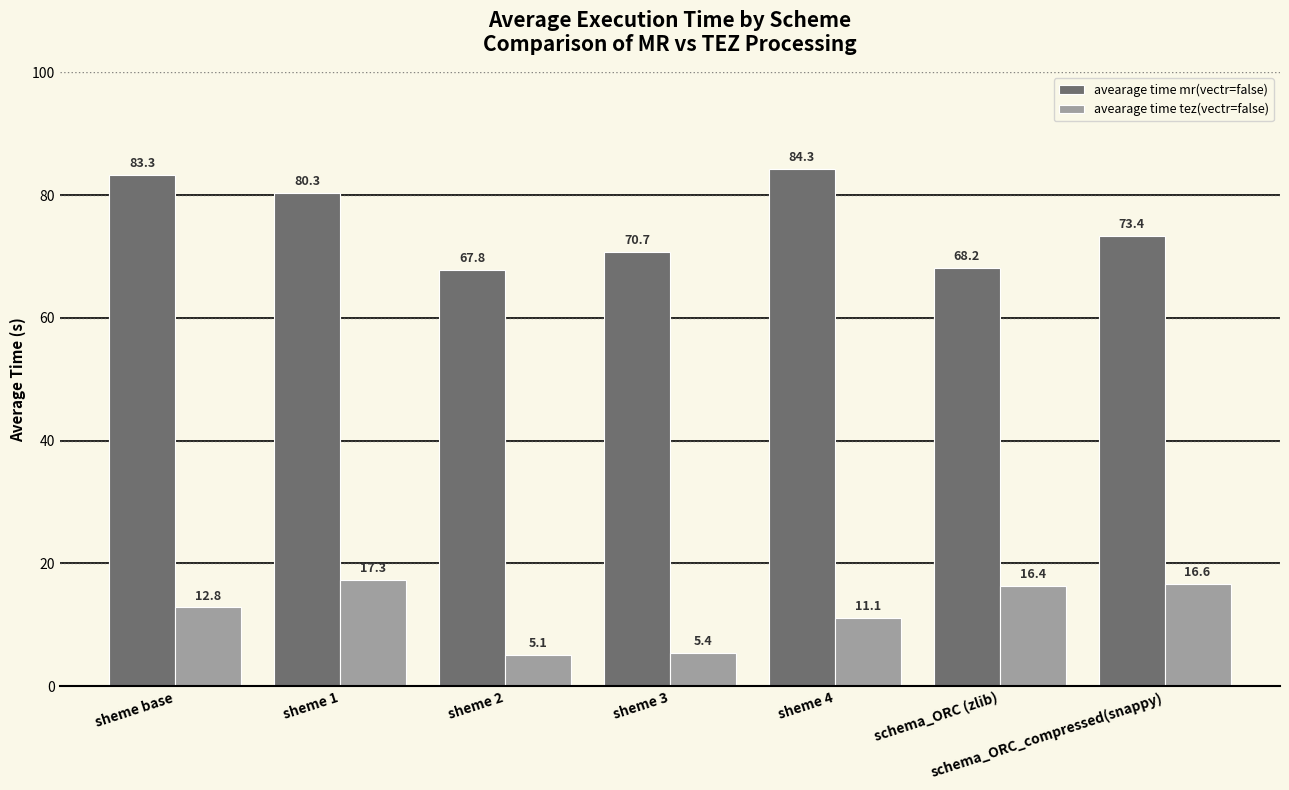

Is it true that avearage time mr(vectr=false) equals 144.0 at sheme 4?

False